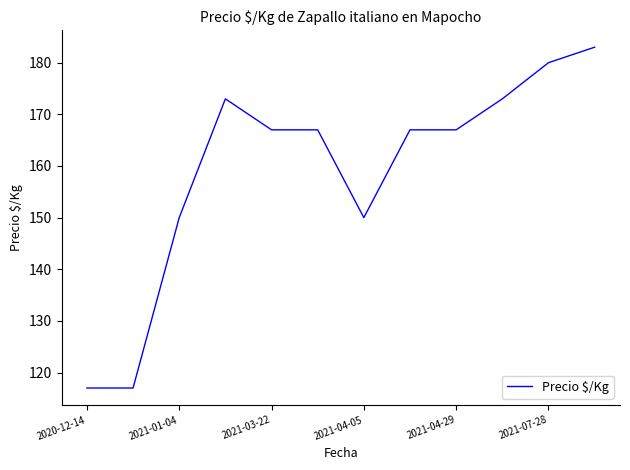

What is the difference between the maximum and minimum values?

66